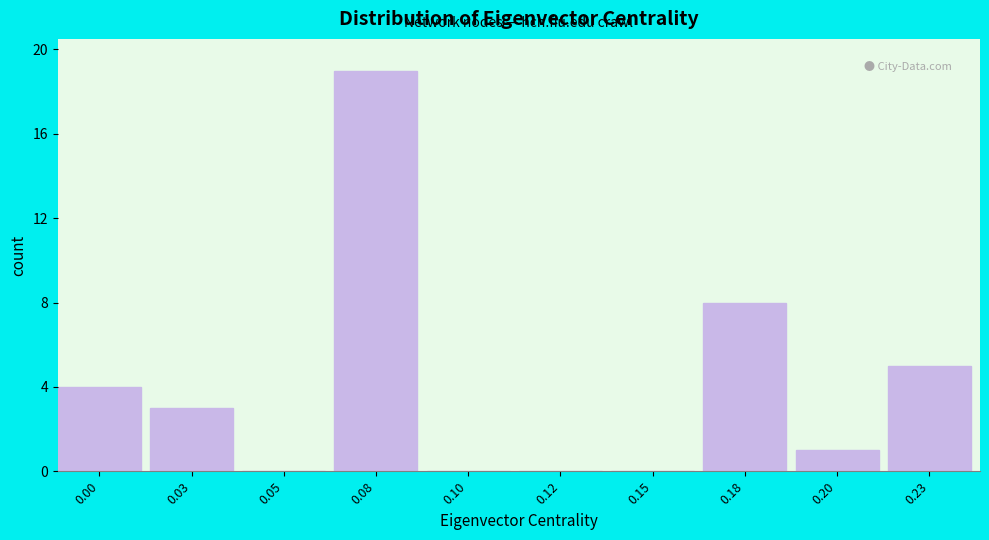

Reading left to right, list all the values displayed in this chart.

0.00=4	0.03=3	0.05=0	0.08=19	0.10=0	0.12=0	0.15=0	0.18=8	0.20=1	0.23=5